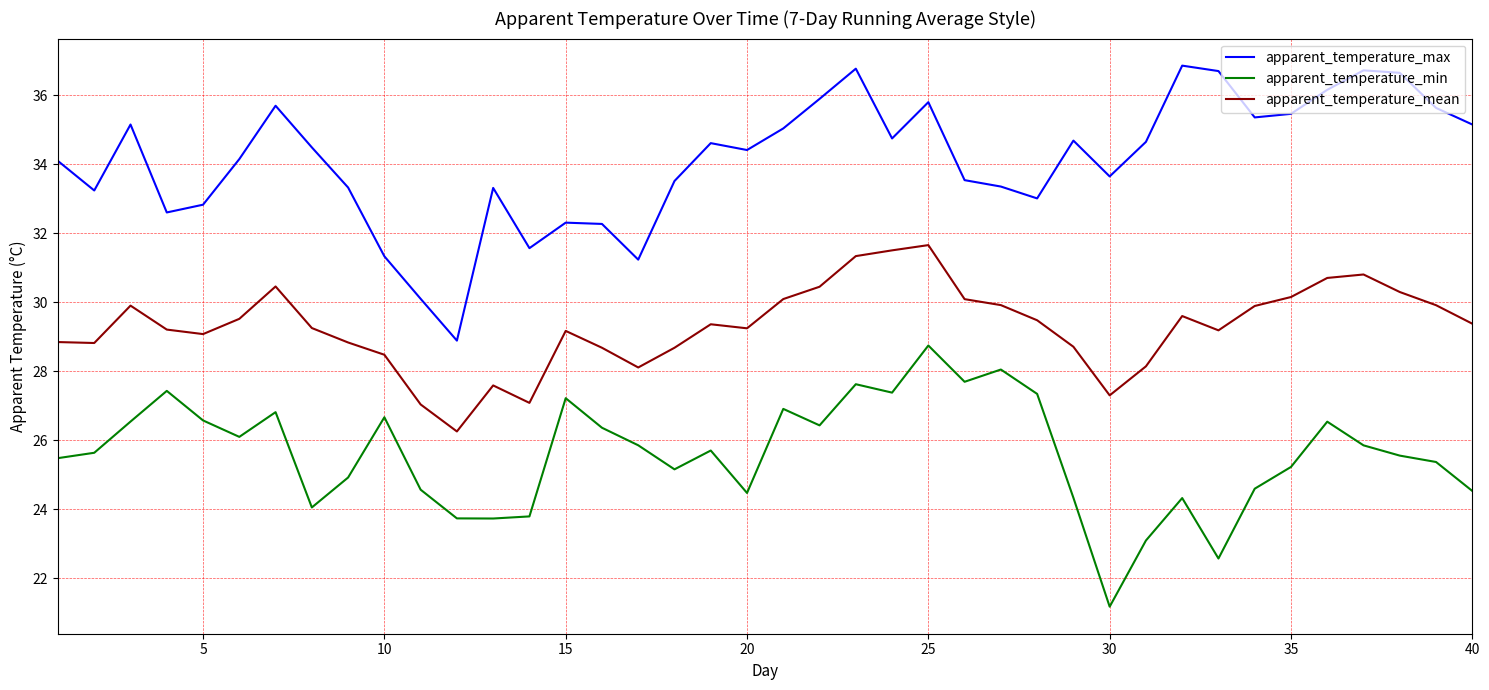

Does the chart display data point markers on the line(s)?

No